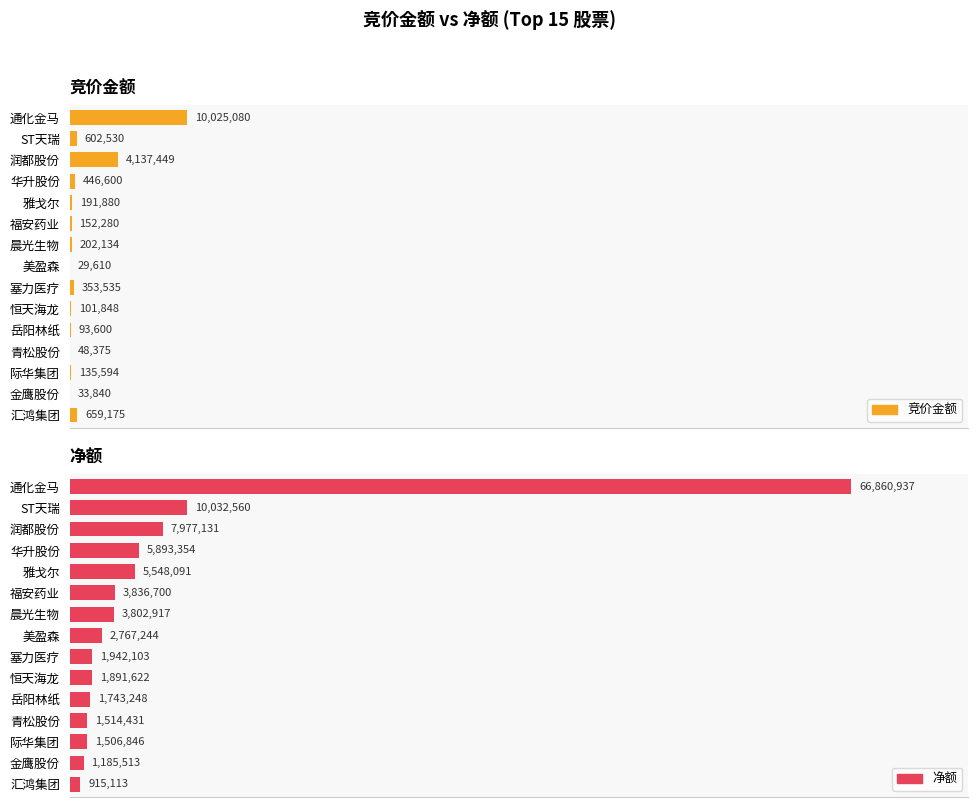

Which series has the largest total across all categories?

净额